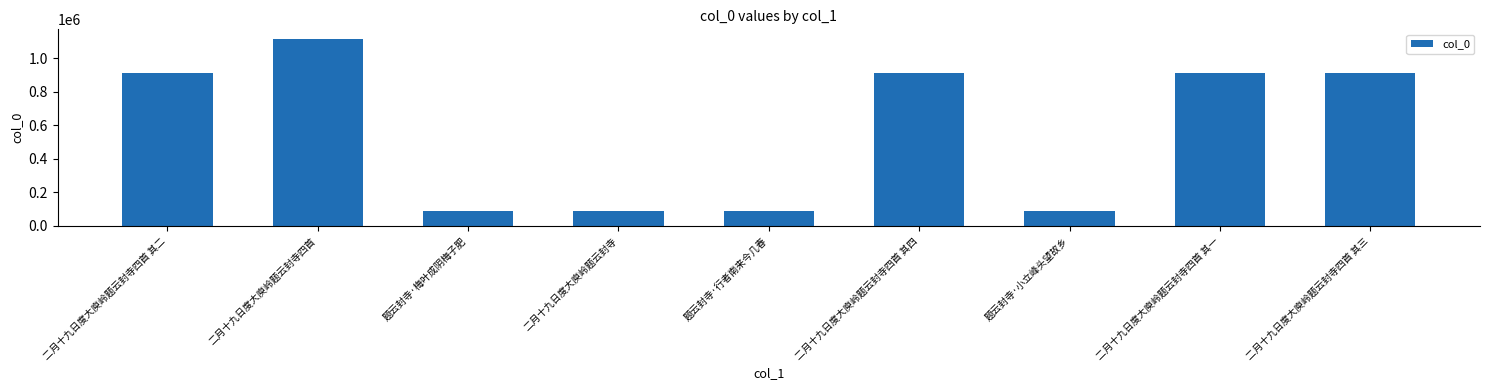

What is the ratio of the value at 二月十九日度大庾岭题云封寺 to the value at 题云封寺·梅叶成阴梅子肥?

1.0